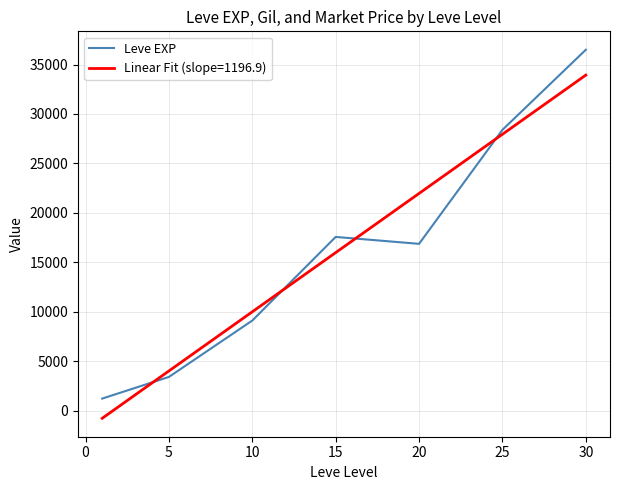

Does the chart display data point markers on the line(s)?

No